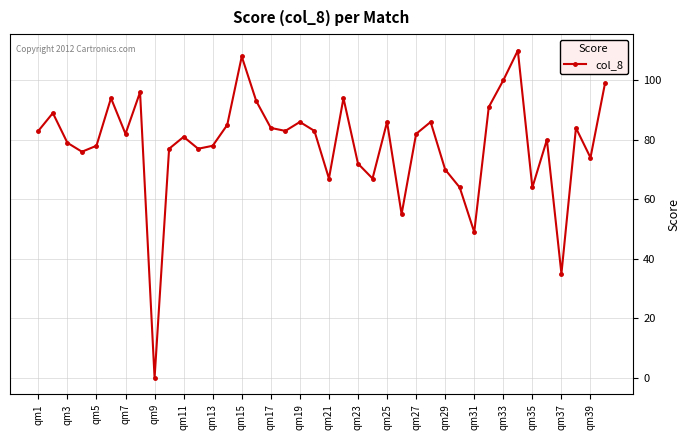

How many data points does each series have?

40